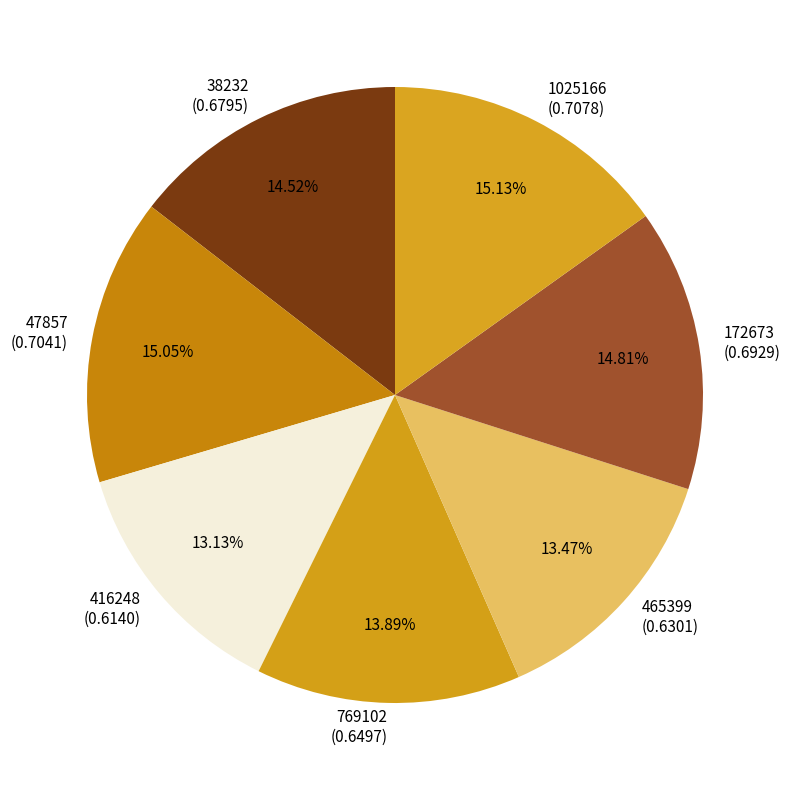

To the nearest percent, what percentage of the pie is 47857?

15%